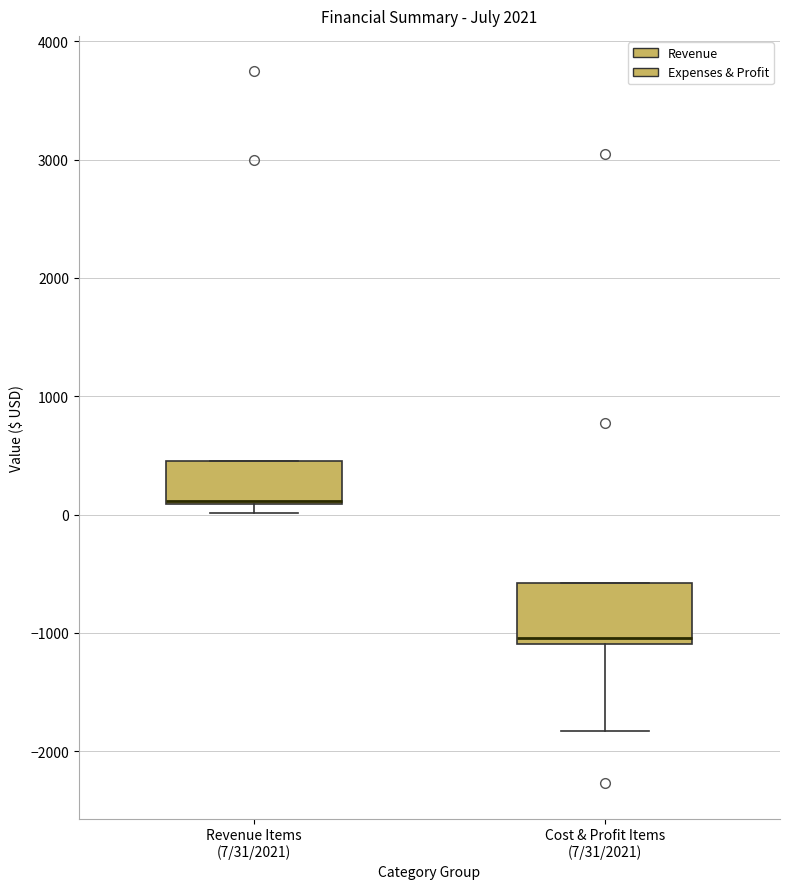

Which box is the tallest, from its lower edge to its upper edge?

Cost & Profit Items (7/31/2021)